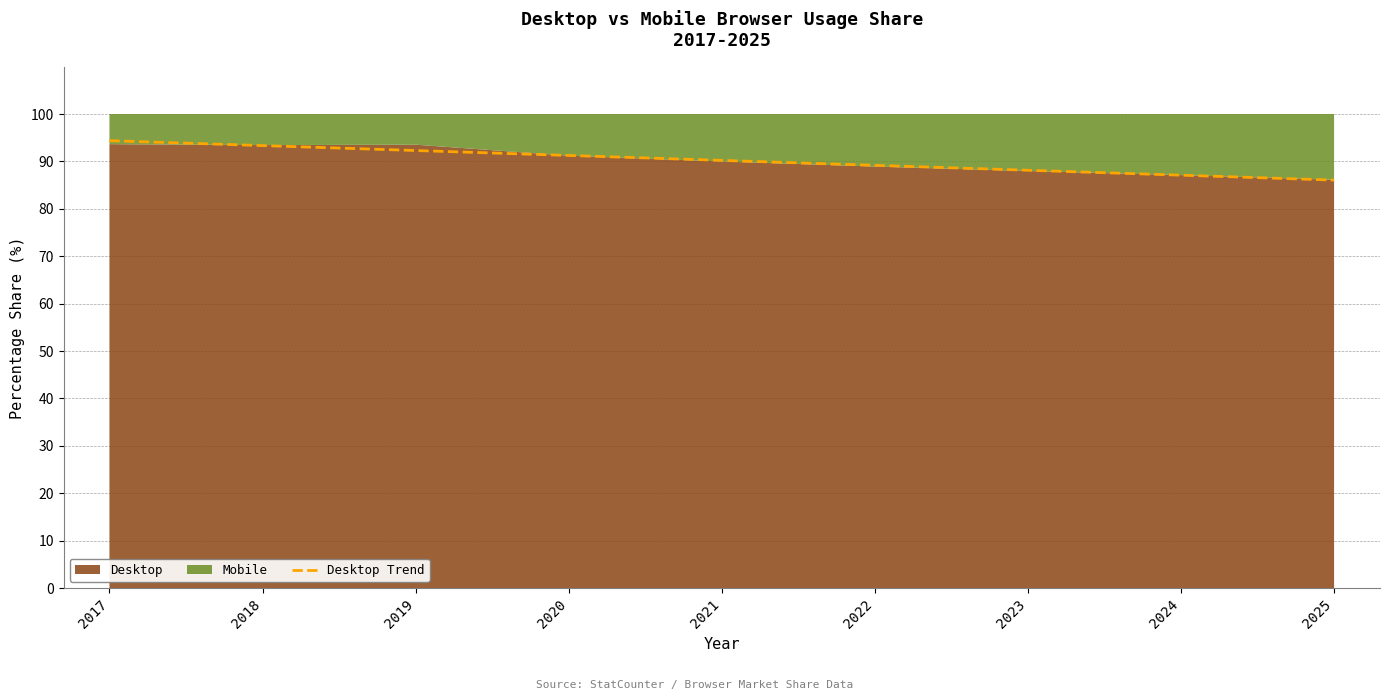

What is the minimum value shown in the chart?

86.1